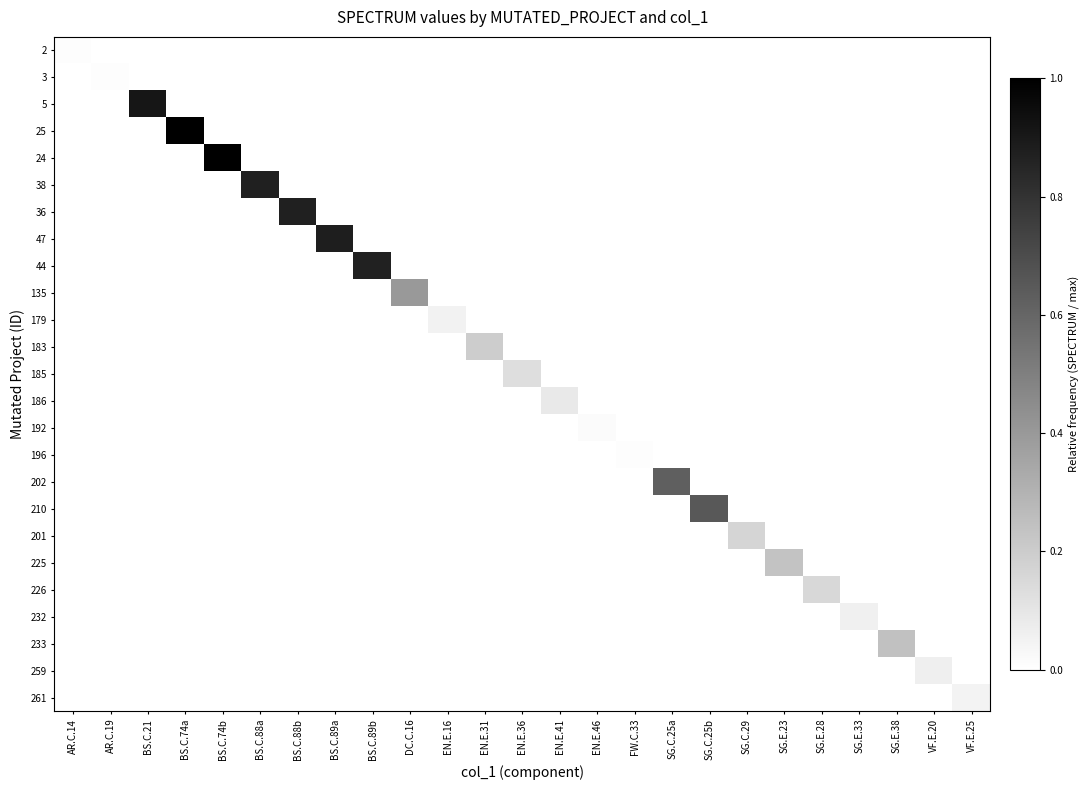

List the series in order of their peak value, highest first.

25, 24, 5, 47, 38, 36, 44, 210, 202, 135, 233, 225, 183, 201, 226, 185, 186, 259, 232, 179, 261, 192, 2, 3, 196